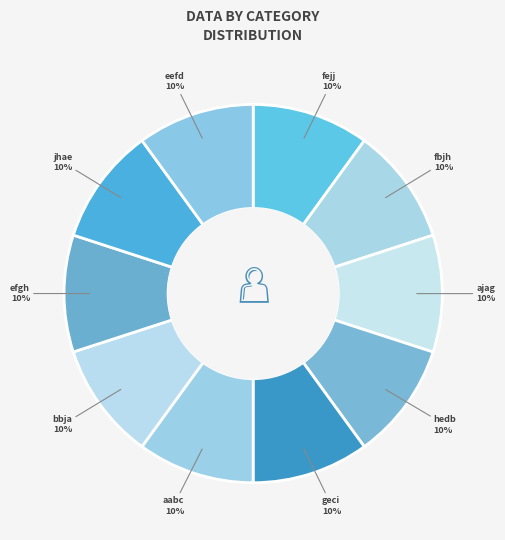

Is there a majority slice in this chart?

No